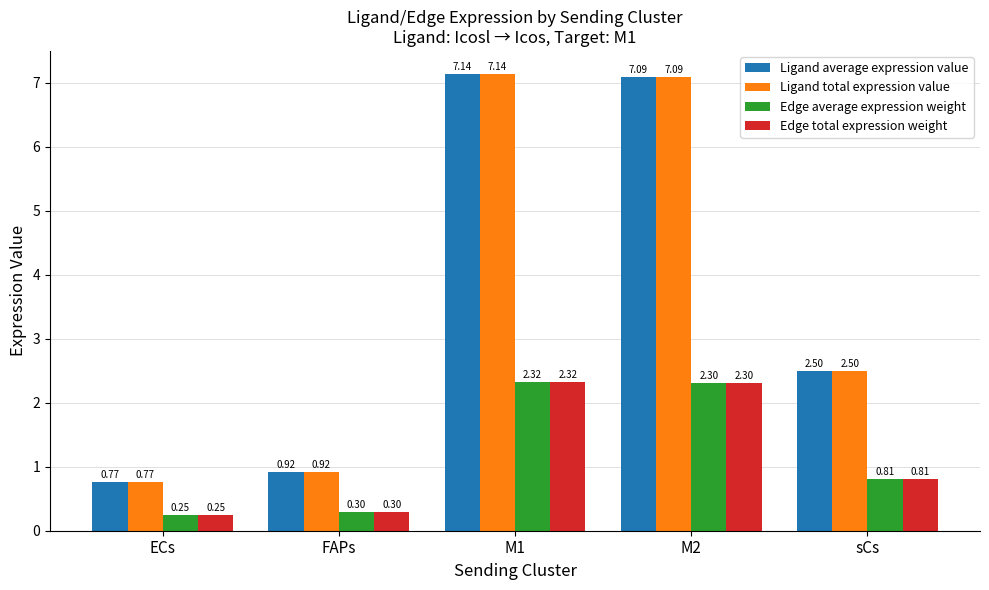

What is the spread (max minus min) of values at FAPs?

0.6